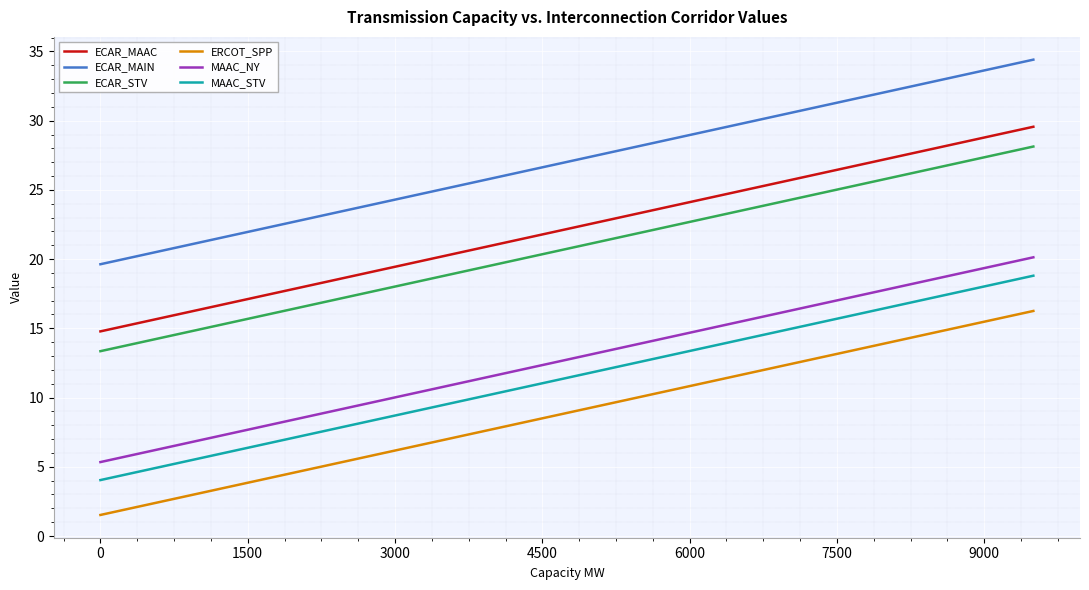

What is the sum of all ECAR_MAAC values?

443.4